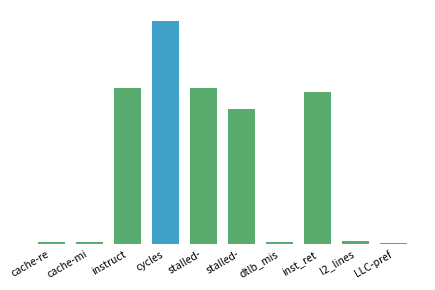

Reading left to right, extract all data points from this chart.

cache-re=618302699	cache-mi=560355583	instruct=41637873298	cycles=59335754144	stalled-=41677928778	stalled-=35999548125	dtlb_mis=500595599	inst_ret=40482955809	l2_lines=897662013	LLC-pref=285455773